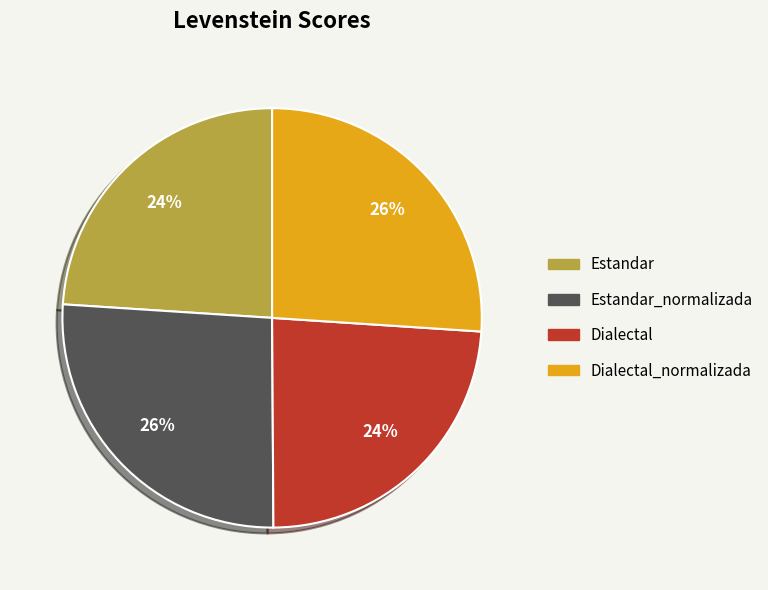

To the nearest percent, what is the average slice percentage?

25%